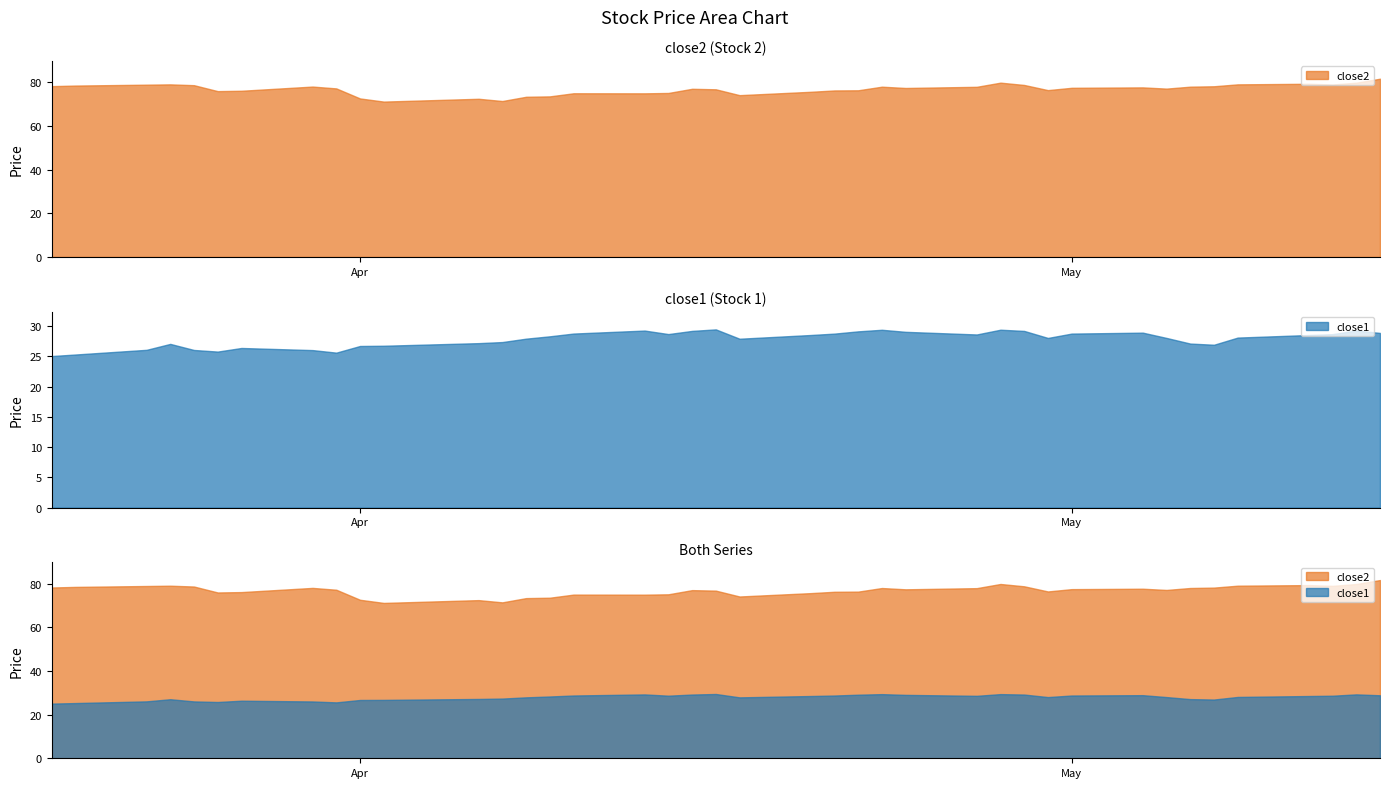

What is the difference between the maximum and minimum values in the close1 series?

4.4